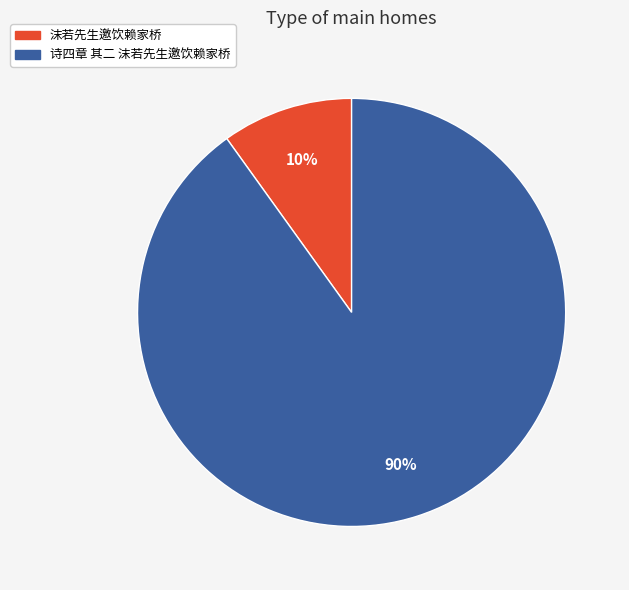

Which has a higher value, 诗四章 其二 沫若先生邀饮赖家桥 or 沫若先生邀饮赖家桥?

诗四章 其二 沫若先生邀饮赖家桥